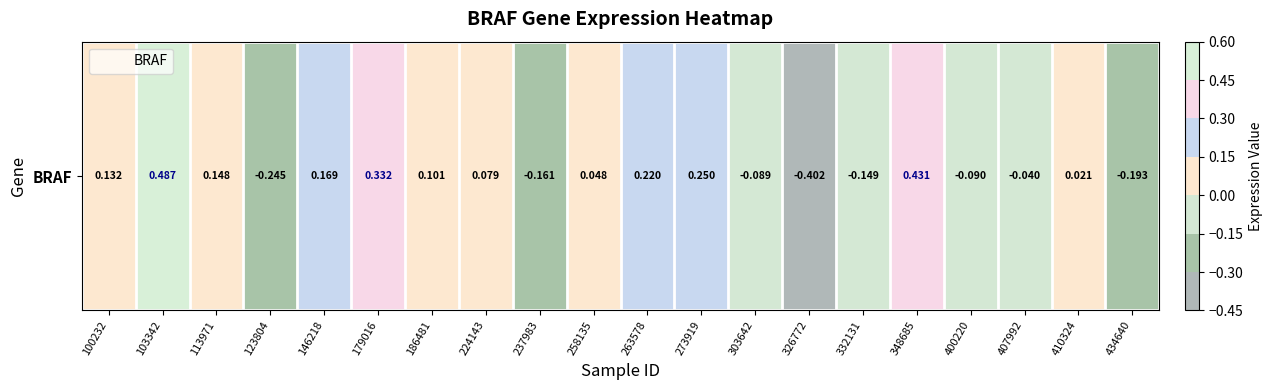

Between 273919 and 263578, which is larger?

273919